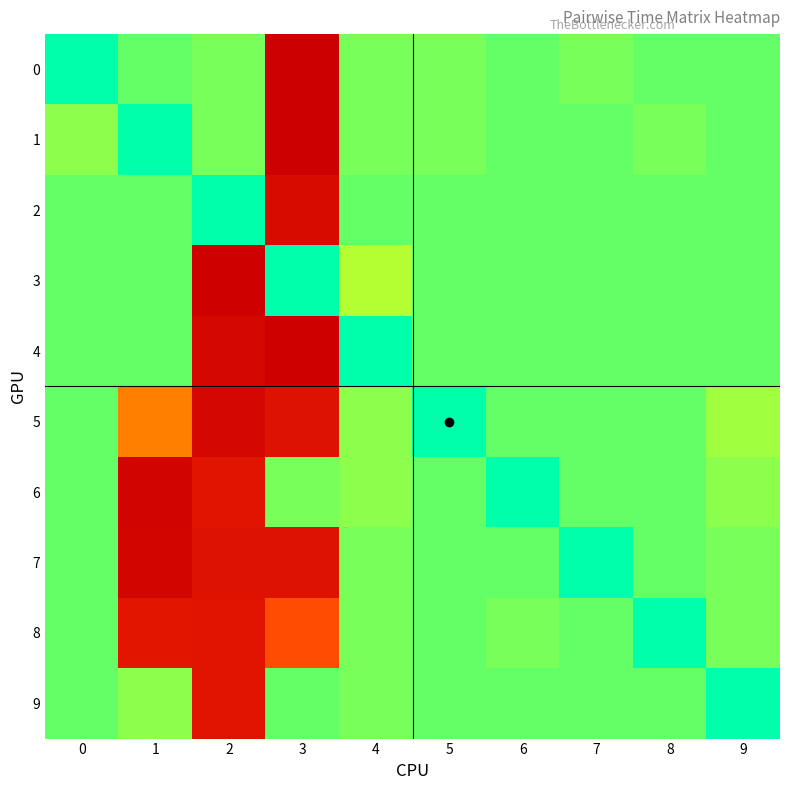

Rank the series by their maximum value, from highest to lowest.

1, 0, 3, 4, 6, 7, 5, 2, 9, 8